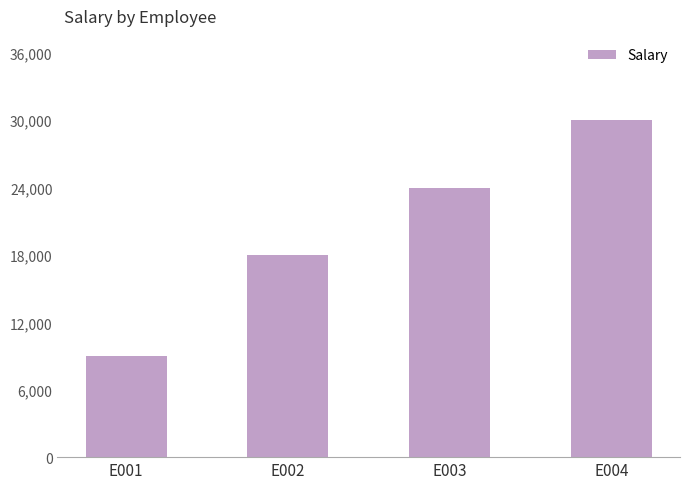

How many bars are there in total?

4